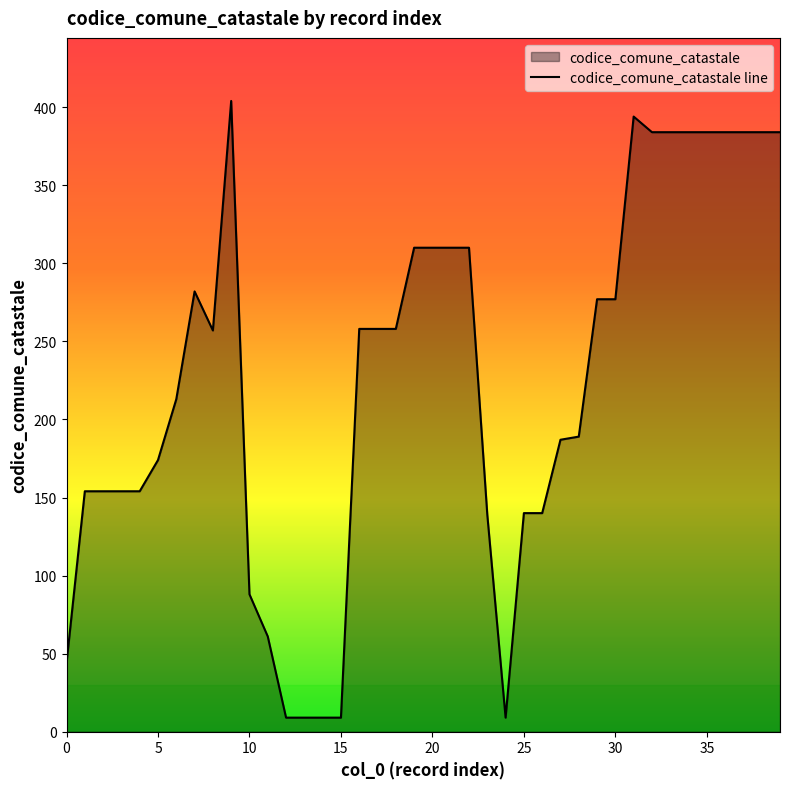

Reading left to right, transcribe all the data shown in this chart.

44	154	154	154	154	174	213	282	257	404	88	61	9	9	9	9	258	258	258	310	310	310	310	139	9	140	140	187	189	277	277	394	384	384	384	384	384	384	384	384